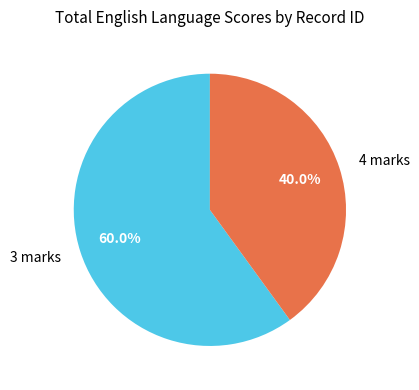

Rank the categories by value from lowest to highest.

4 marks, 3 marks